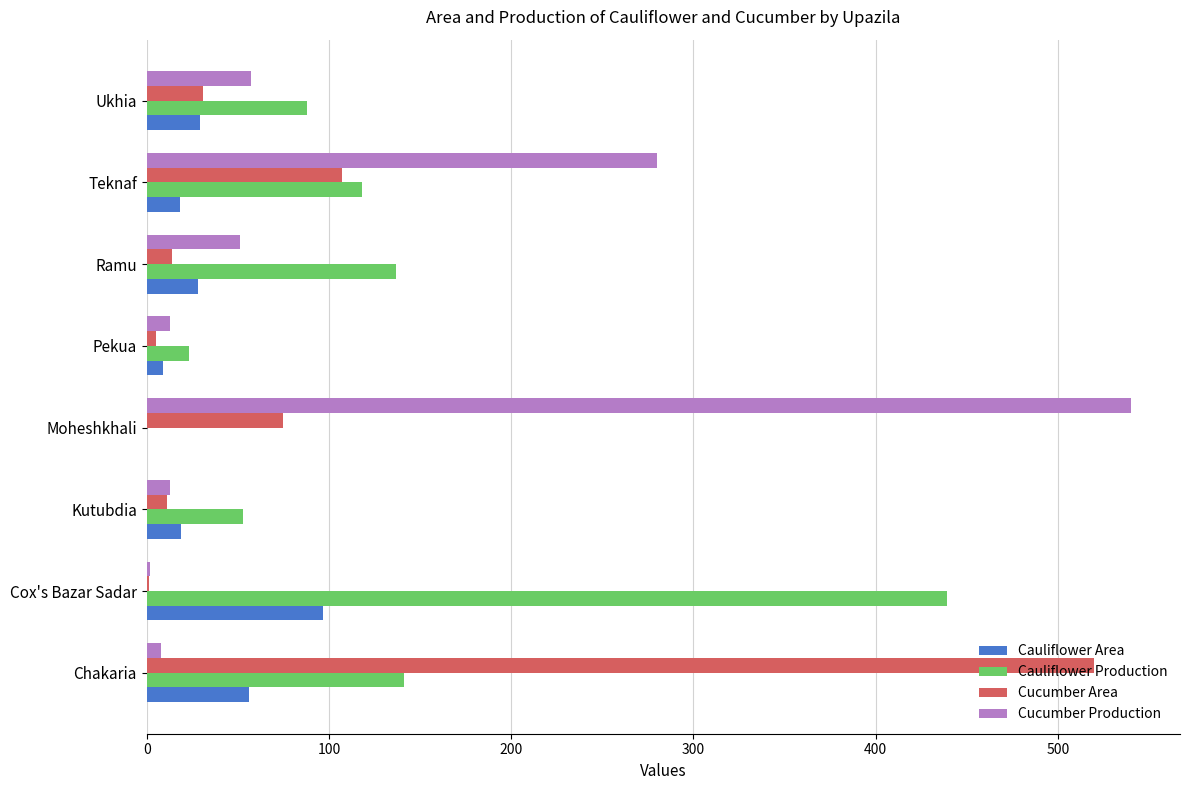

Which series changed the most between Pekua and Teknaf?

Cucumber Production